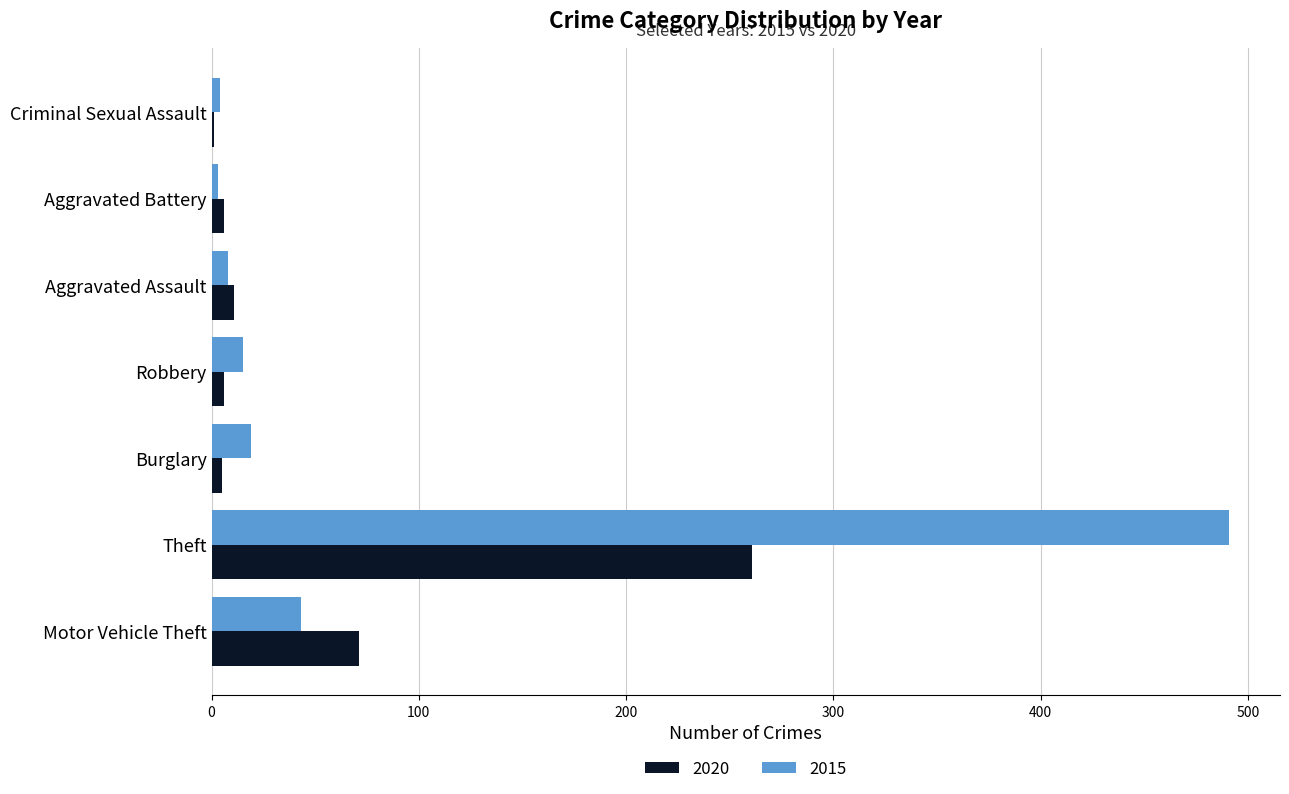

Which category has the highest value in the 2020 series?

Theft